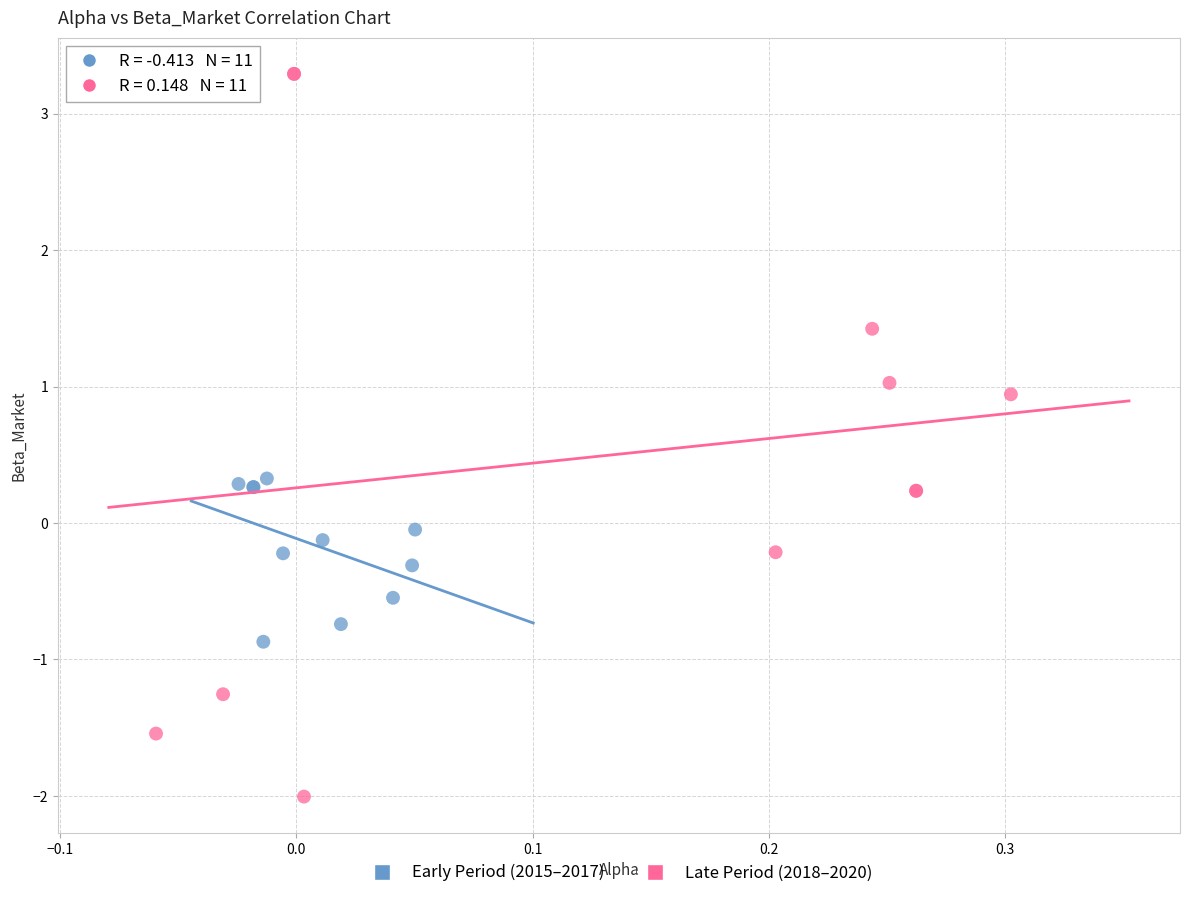

Which series contains the highest Y value?

Late Period (2018–2020)